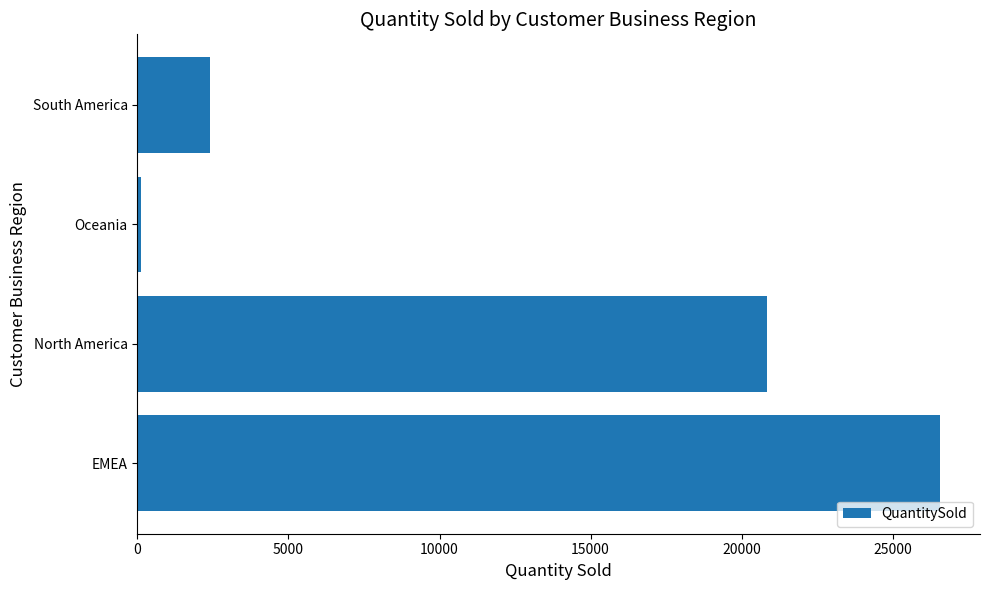

List the labels in order of value, smallest first.

Oceania, South America, North America, EMEA